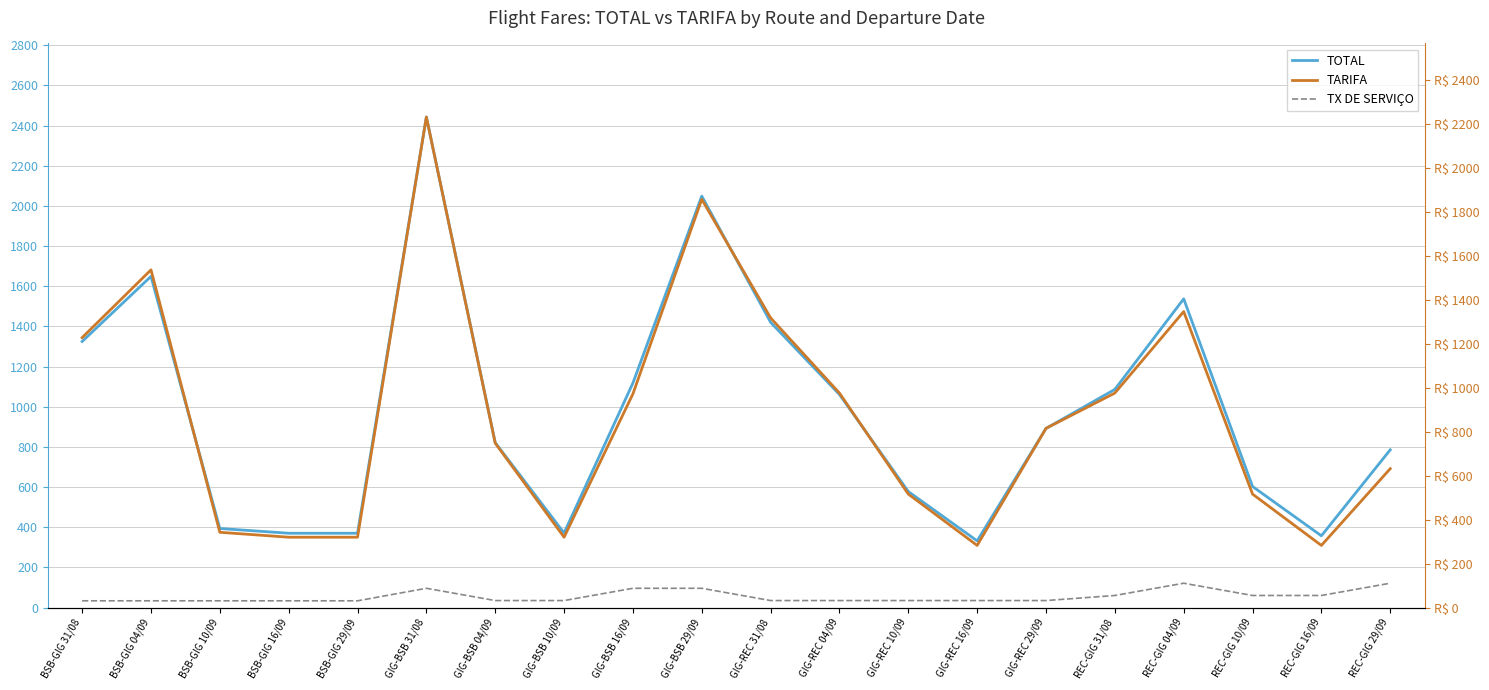

The TX DE SERVIÇO series shows 33.1 at REC-GIG 16/09. True or false?

False